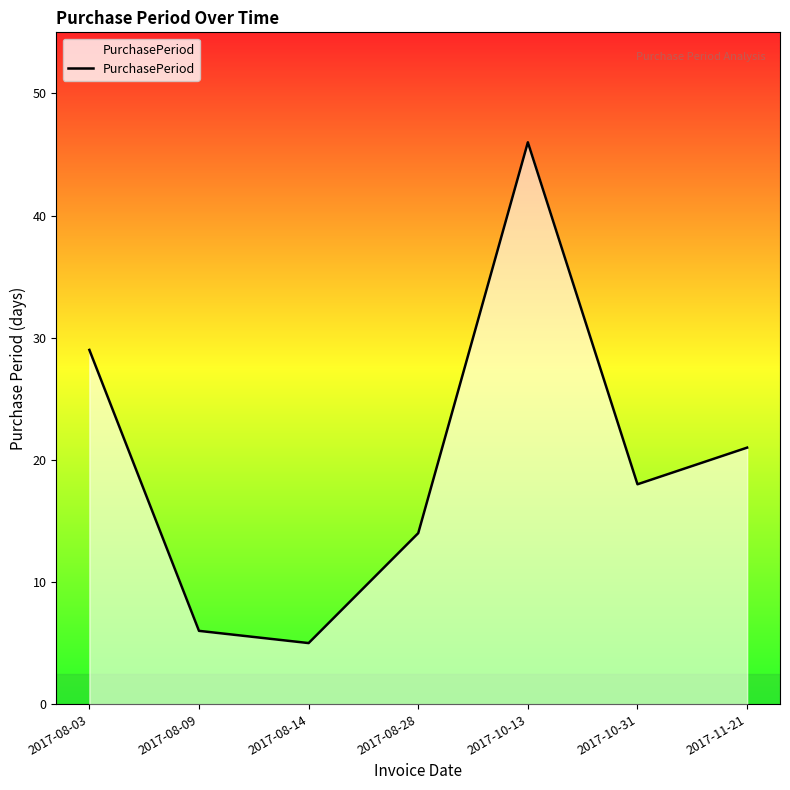

How many lines are shown in the chart?

1